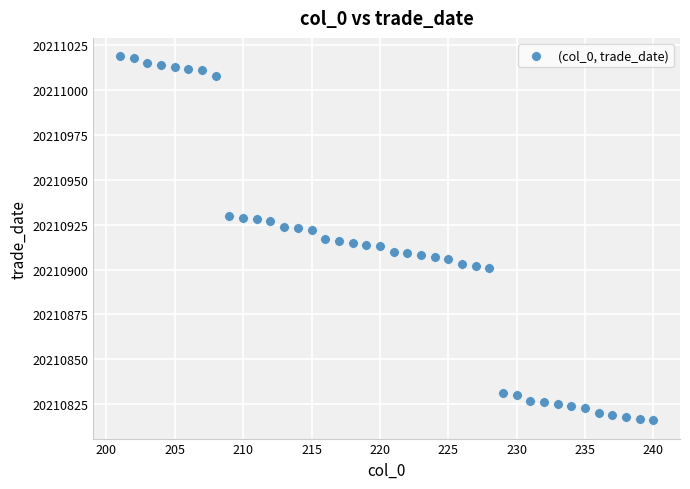

What is the range of Y values (max minus min)?

203